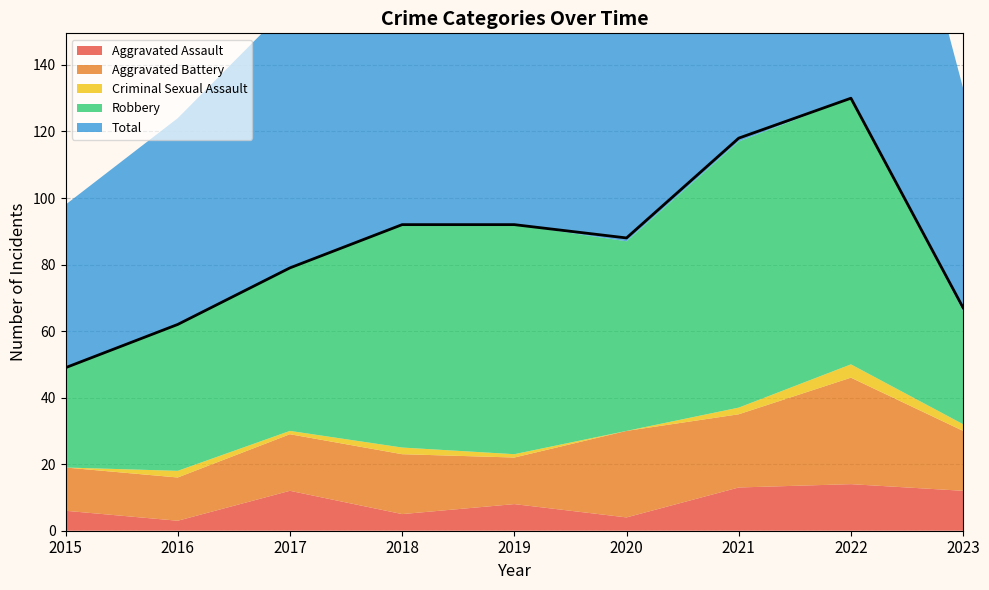

True or false: Total and Criminal Sexual Assault cross at least once.

False